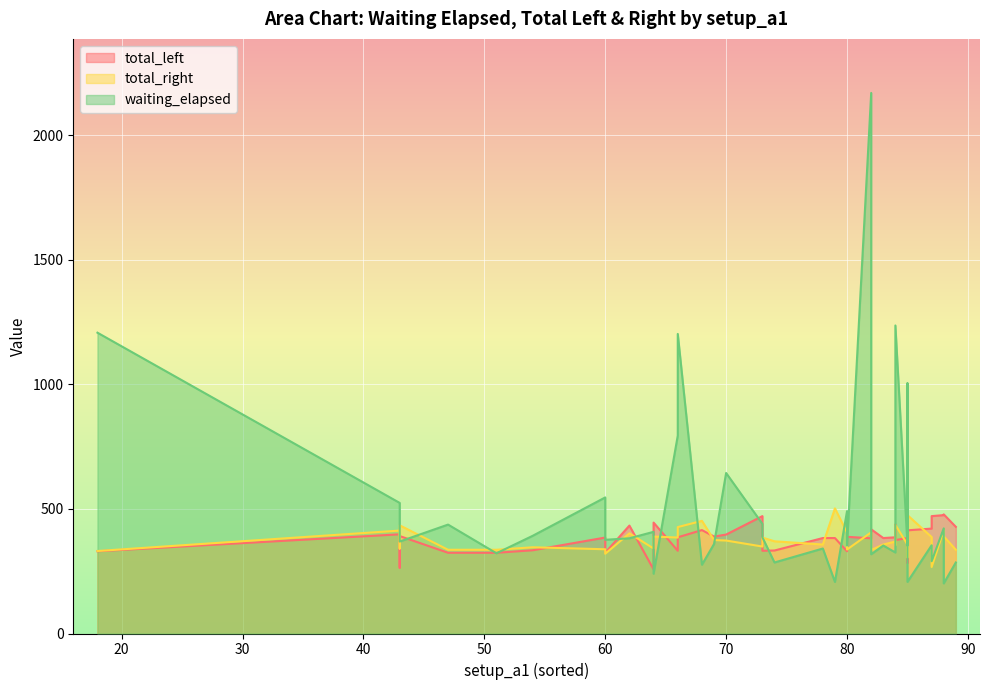

Reading left to right, extract all data points from this chart.

total_left: 330	398	264	372	391	324	324	334	385	324	433	257	445	332	386	415	389	397	471	332	333	383	383	330	388	382	383	375	383	283	359	421	471	475	418	478	386	428	414	437
total_right: 331	413	377	341	434	336	336	346	338	320	402	341	389	385	427	452	375	373	349	385	370	357	502	405	337	406	357	436	357	305	326	387	267	414	335	390	369	336	475	354
waiting_elapsed: 1207	524	467	404	369	437	322	392	546	376	382	408	240	794	1202	276	359	644	440	386	285	341	207	491	353	2169	353	1236	353	607	1004	354	290	422	318	201	325	285	207	336